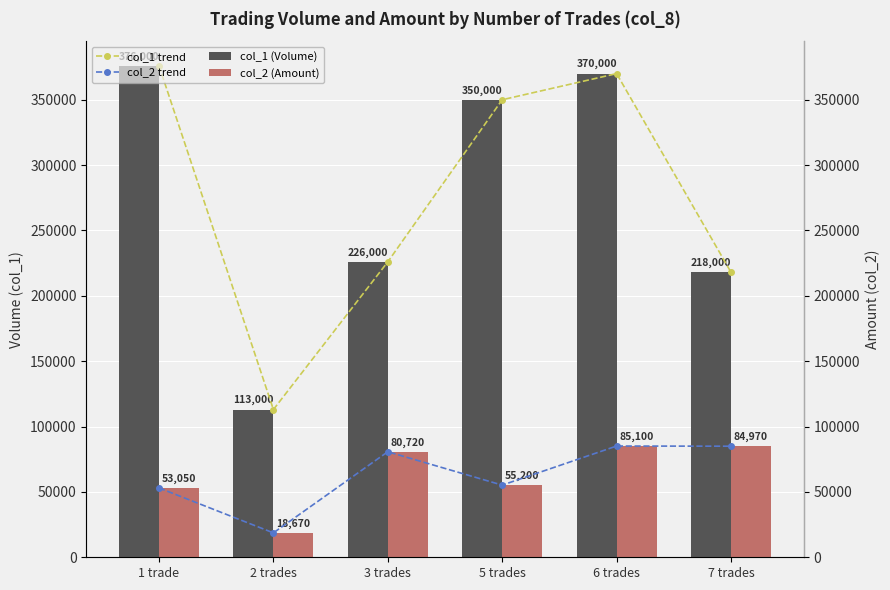

Which has a higher value, 3 trades or 1 trade?

1 trade